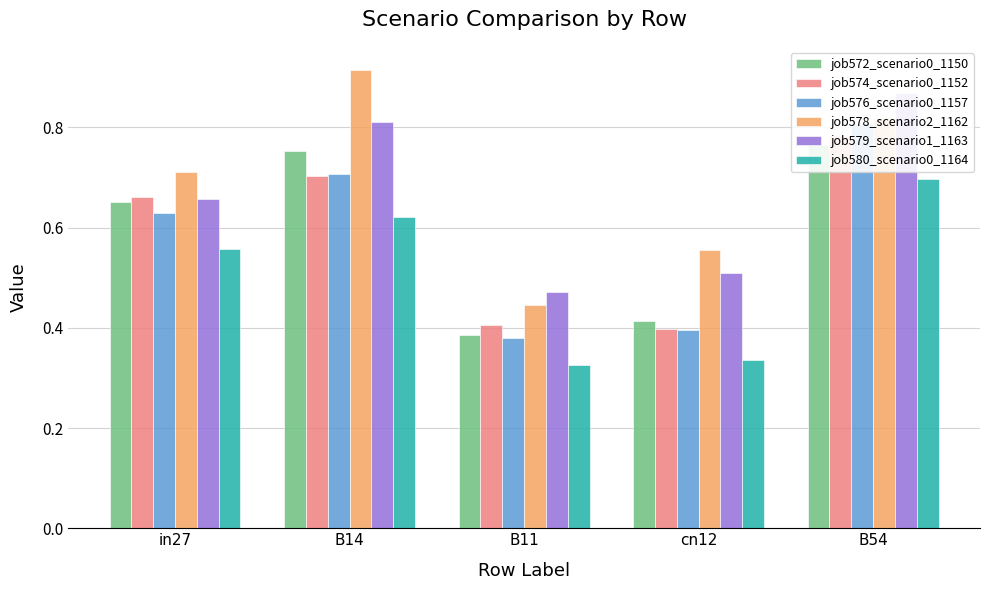

What position from the right is B54?

1